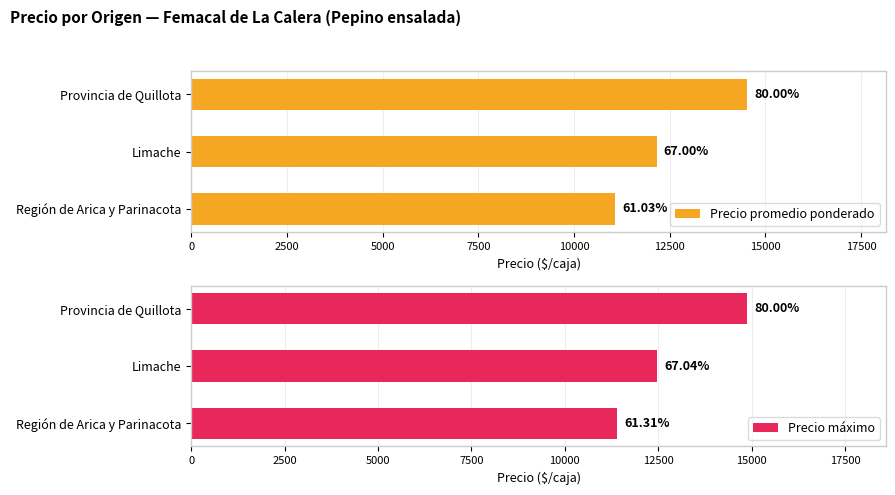

How many values in the Precio promedio ponderado series exceed 12161?

1